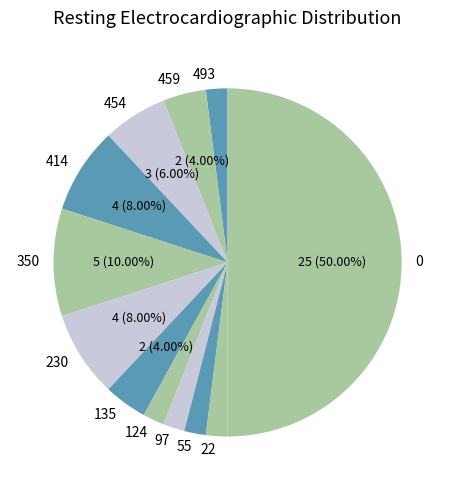

What is the ratio of the value at 55 to the value at 459?

0.5